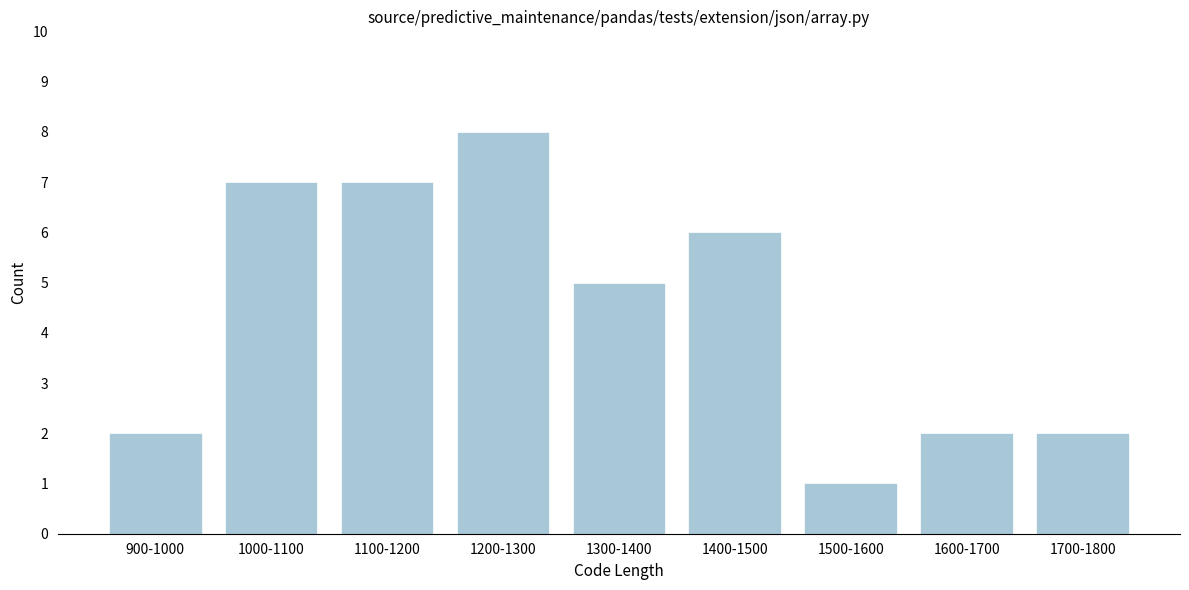

Reading left to right, transcribe all the data shown in this chart.

2	7	7	8	5	6	1	2	2